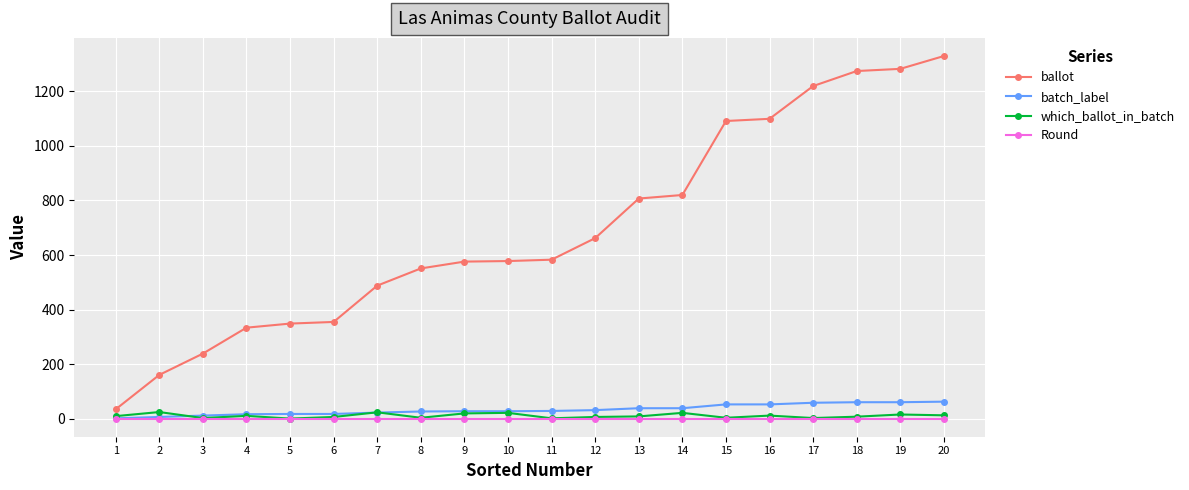

What is the maximum value shown in the chart?

1329